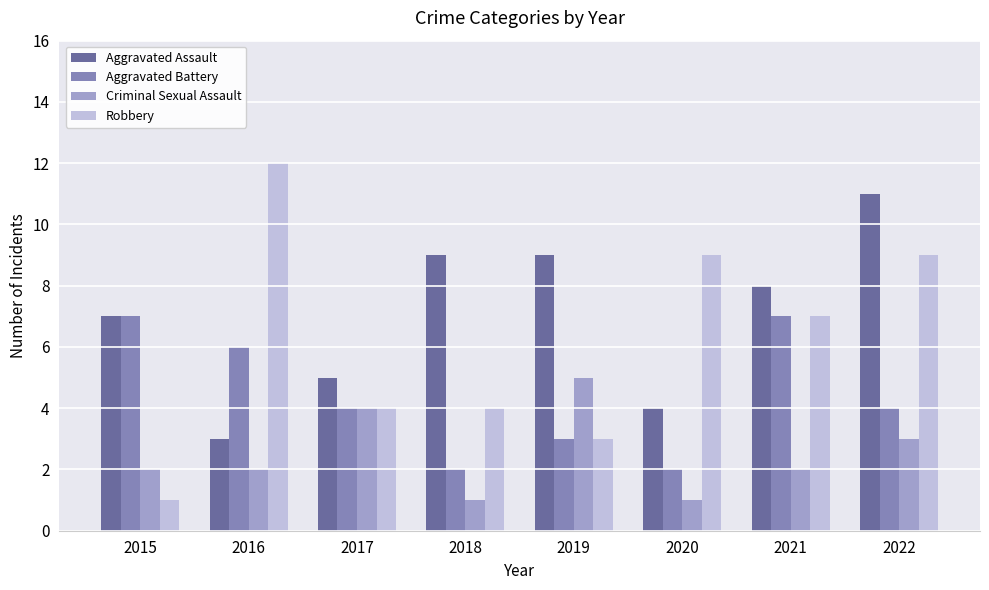

What is the value of the Aggravated Battery bar at the 6th from the left?

2